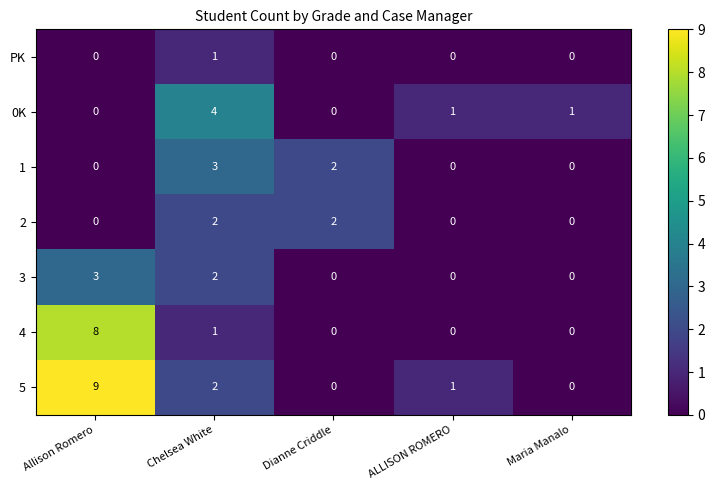

Which series has the largest total across all categories?

5